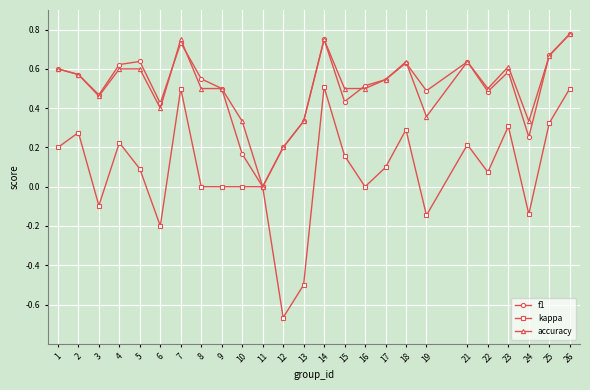

At which category does accuracy reach its first local valley?

3